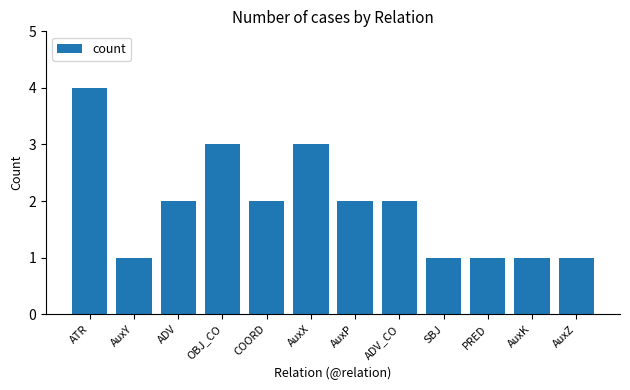

How many categories are shown in the chart?

12